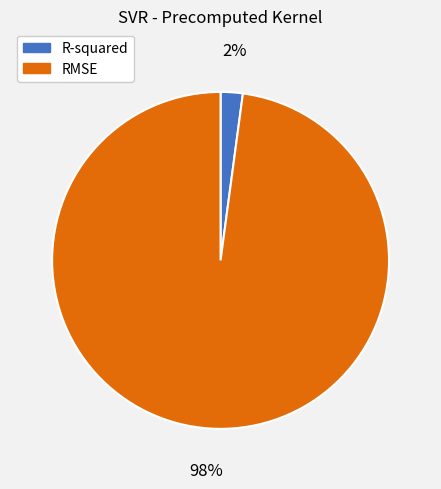

Between R-squared and RMSE, which is larger?

RMSE